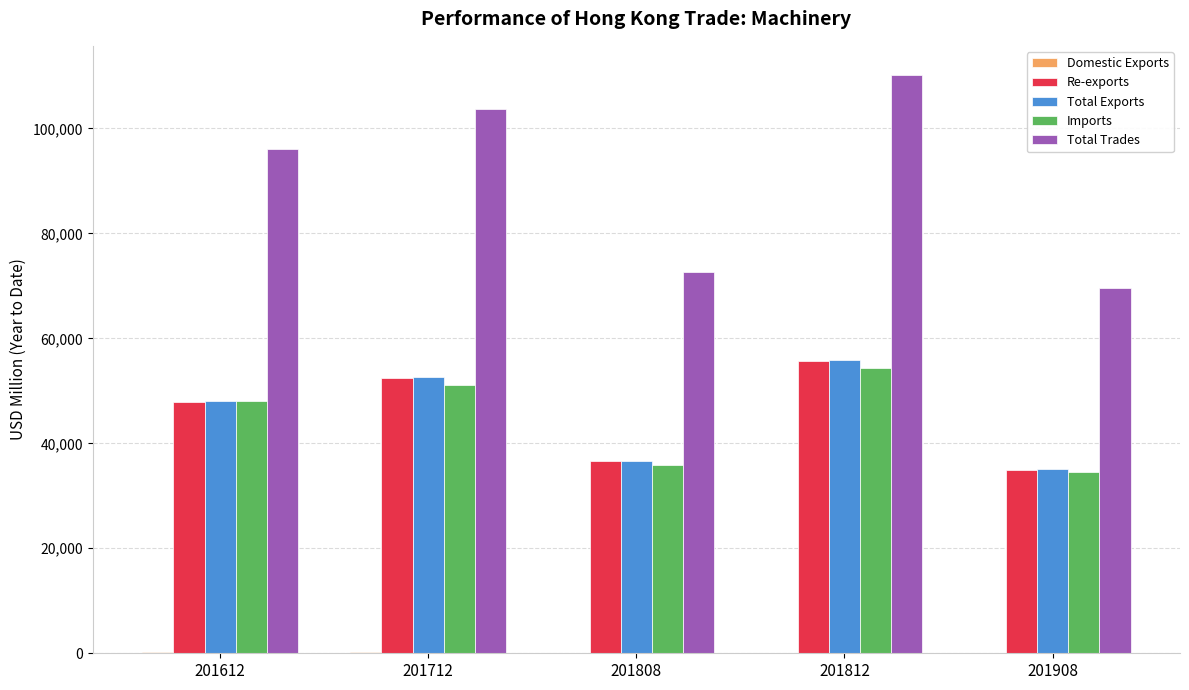

True or false: Re-exports has a value of 98593.8 at 201812.

False